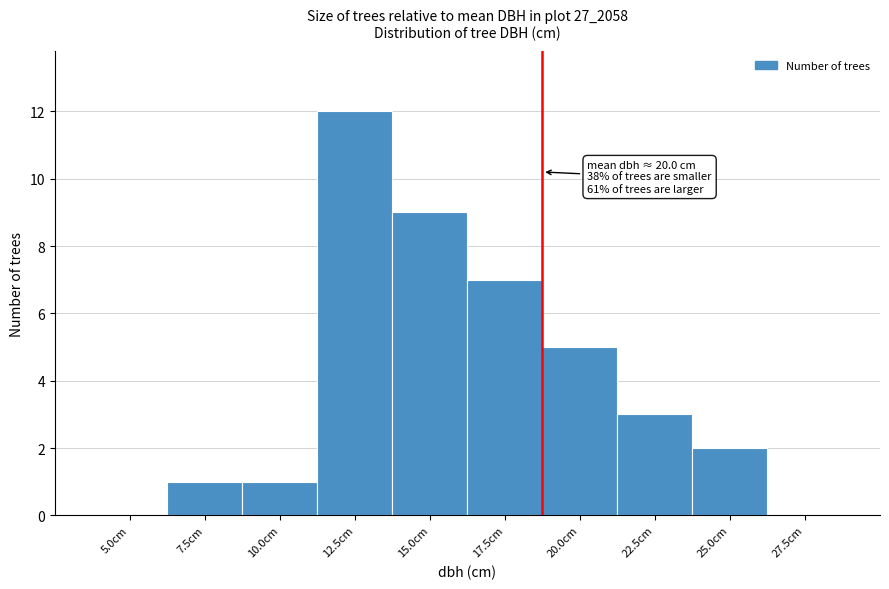

Reading left to right, transcribe all the data shown in this chart.

5.0cm=0	7.5cm=1	10.0cm=1	12.5cm=12	15.0cm=9	17.5cm=7	20.0cm=5	22.5cm=3	25.0cm=2	27.5cm=0